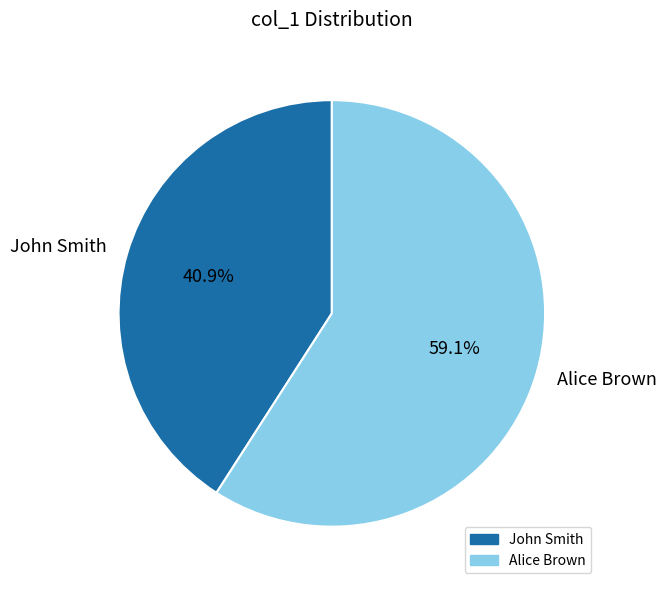

True or false: Alice Brown accounts for 59% of the total.

True